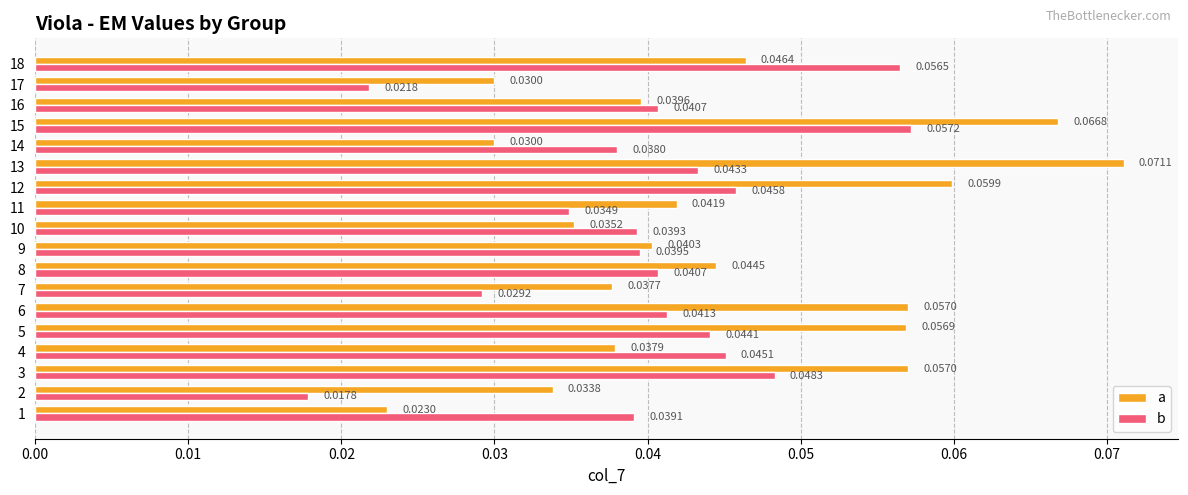

How many series are shown in this chart?

2